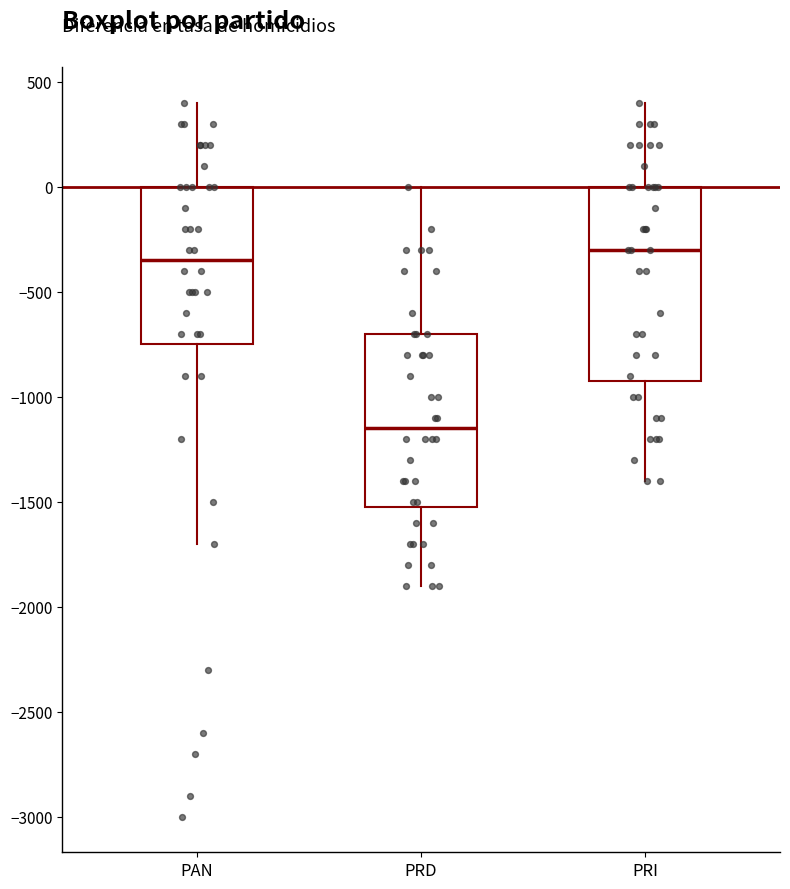

Where does the upper whisker of the box for PRD end on the y-axis? The values are not printed on the chart, so give them approximately, as read against the axis.

0